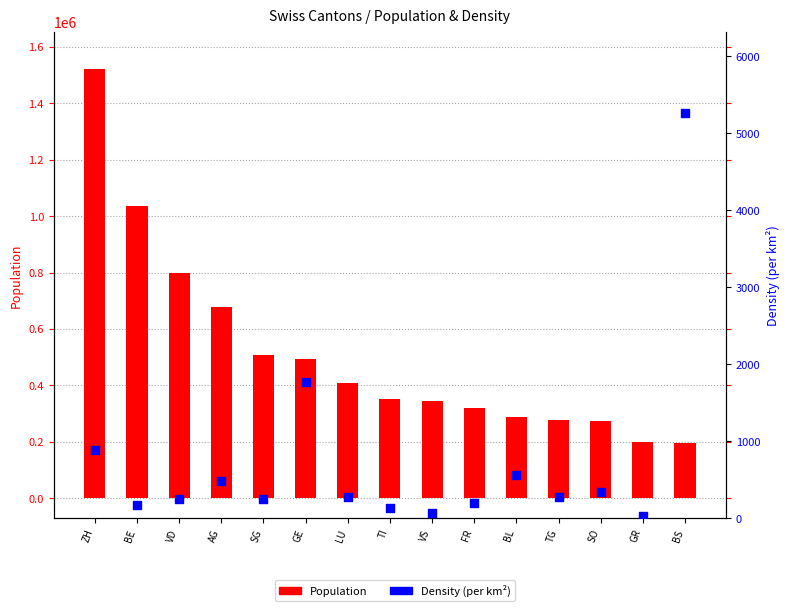

What are all the series names shown in the legend?

Population, Density (per km²)